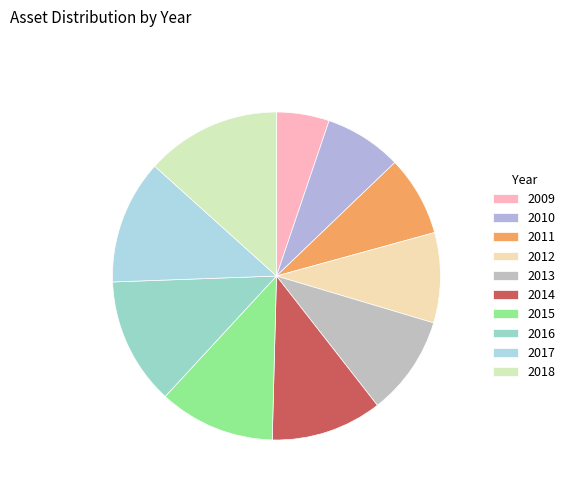

Does 2012 represent more than half of the total?

No